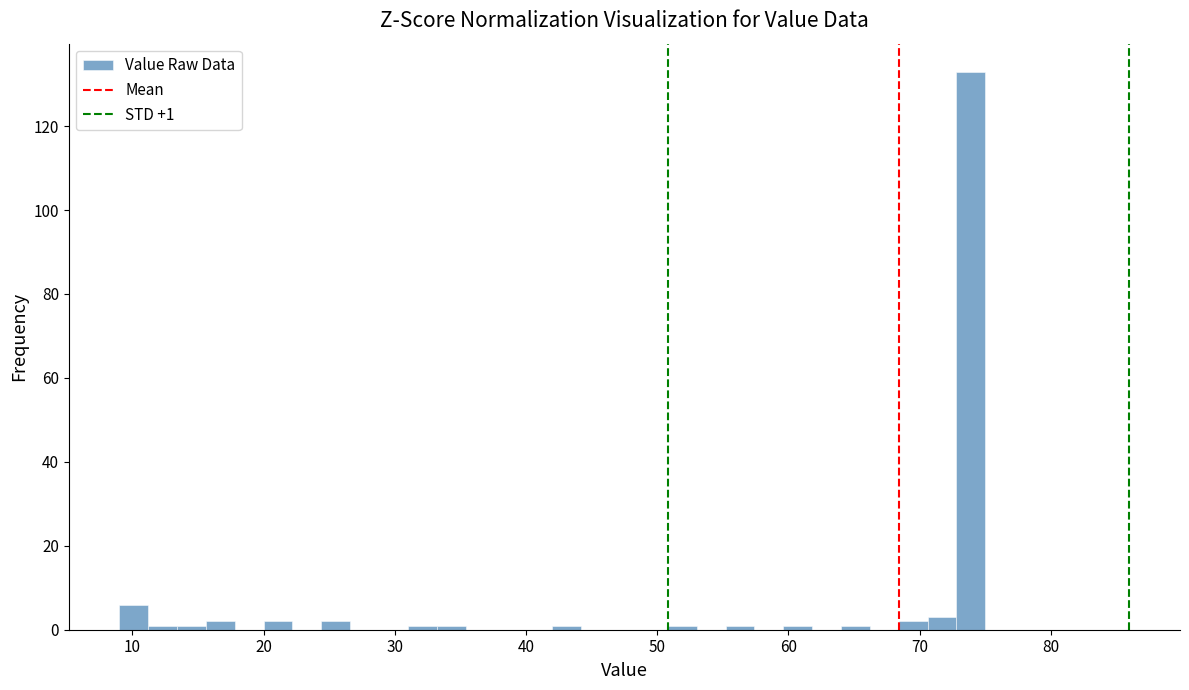

Around what value on the x-axis is the tallest bar? Give the approximate position of its centre, as read against the axis.

74